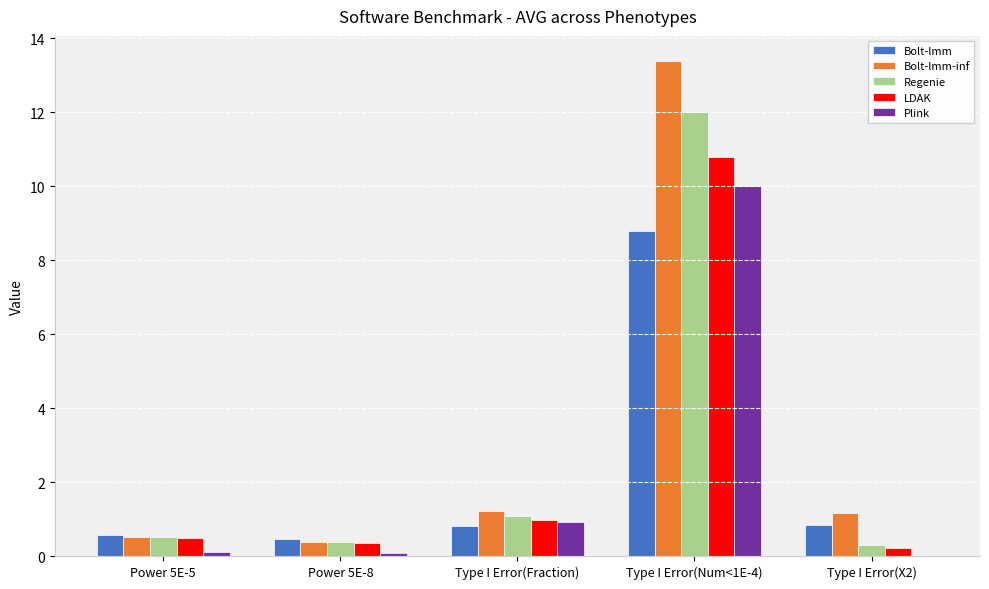

The value of Regenie at Type I Error(Num<1E-4) is 12.0. True or false?

True